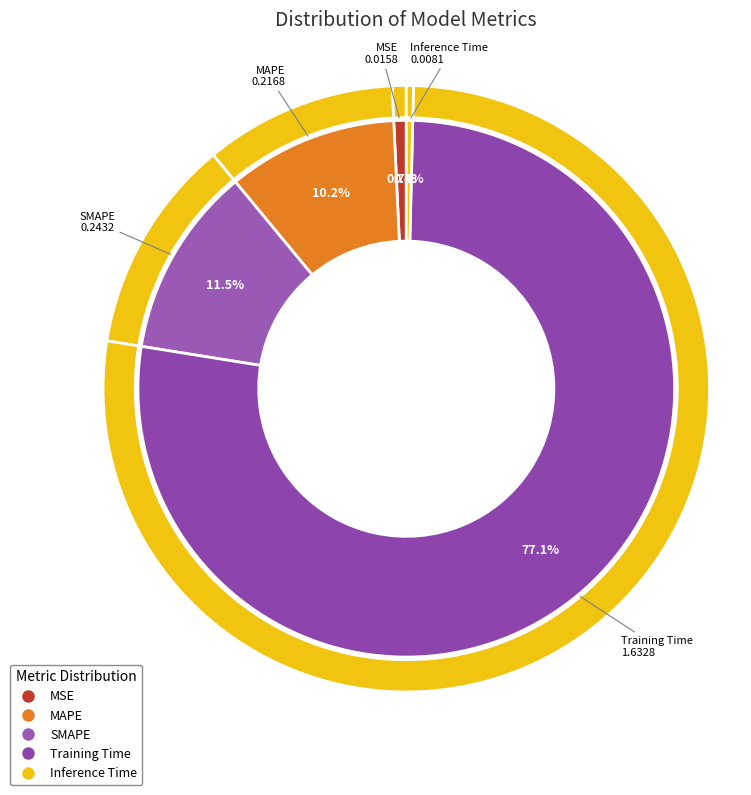

Which slice represents more than half of the pie?

Training Time